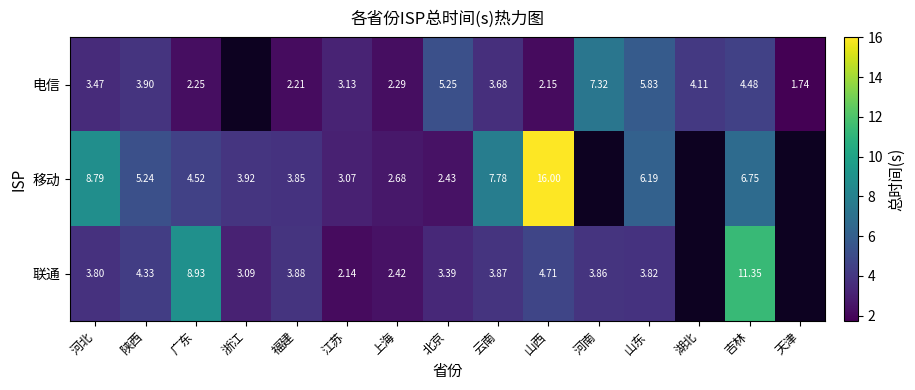

Rank the series at 陕西 from lowest to highest value.

电信, 联通, 移动